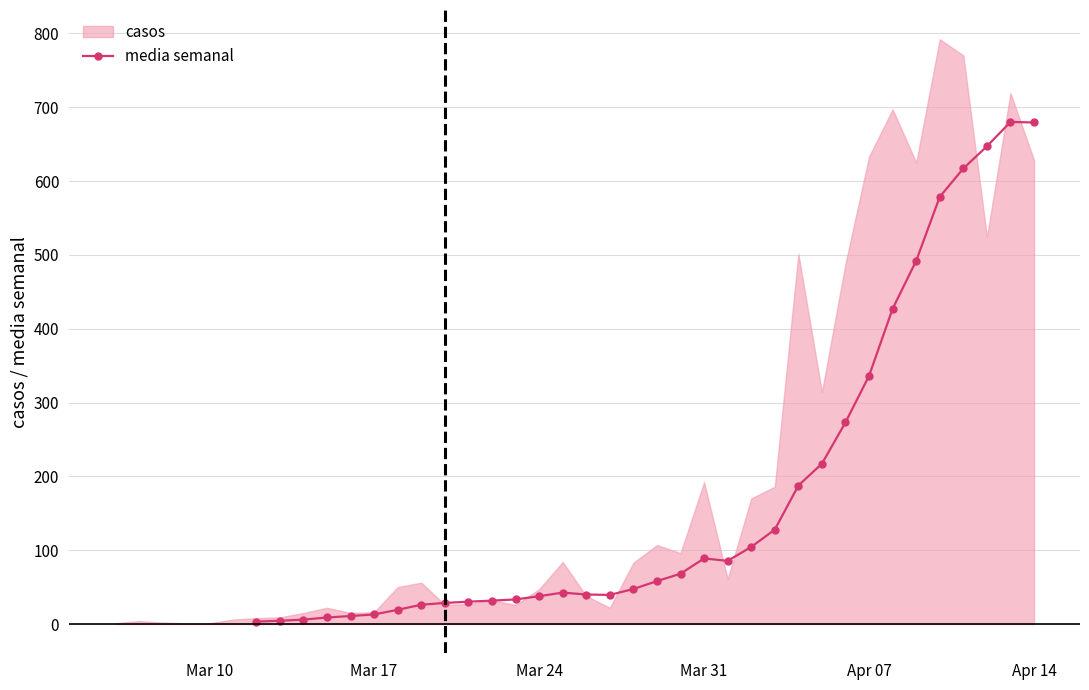

True or false: media semanal has more than 1 points higher than both neighbors.

True